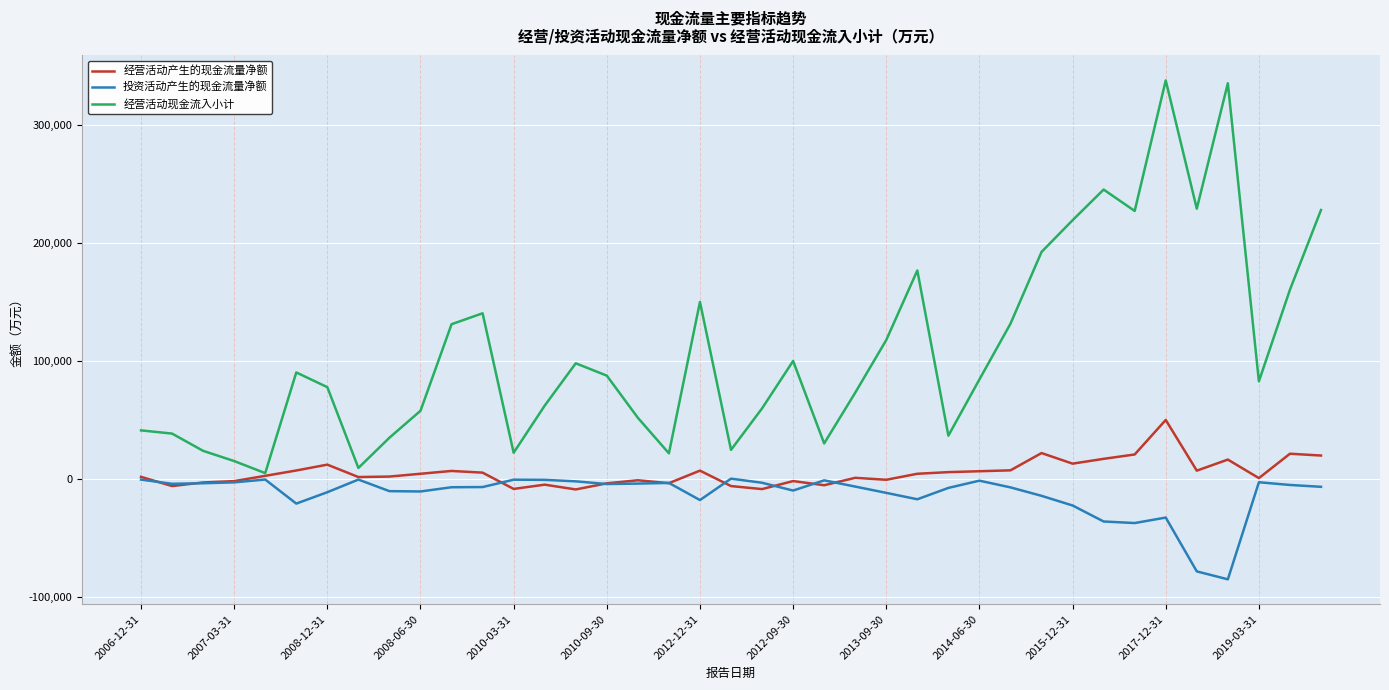

True or false: 经营活动产生的现金流量净额 has more than 2 interior local peaks.

True